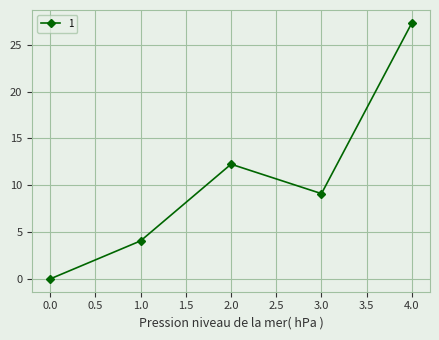

What is the change in value from 0.0 to 4.0?

+27.3